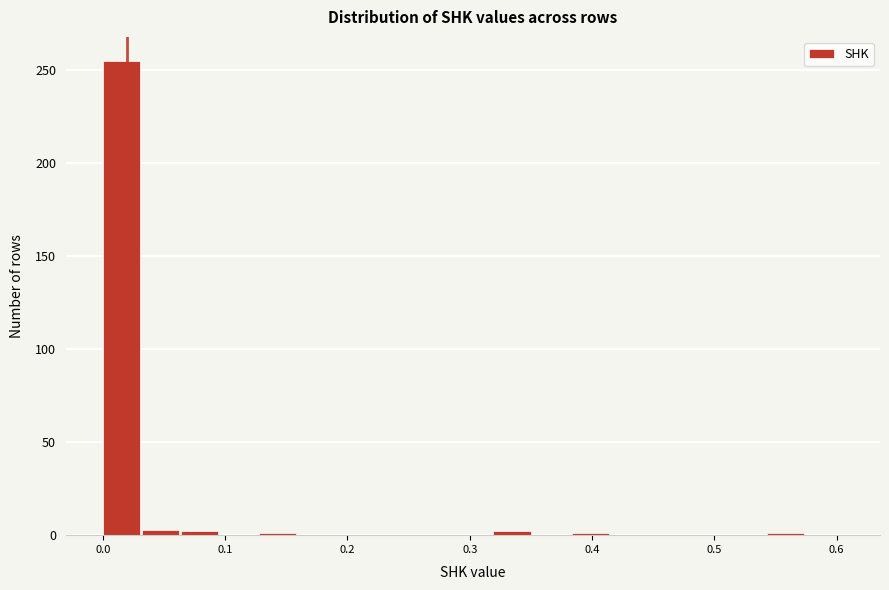

Around what value on the x-axis is the tallest bar? Give the approximate position of its centre, as read against the axis.

0.02